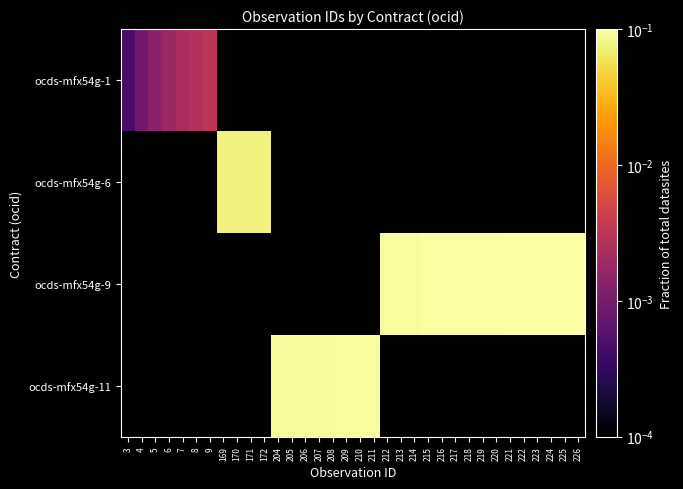

Which category has the highest value across all series?

226